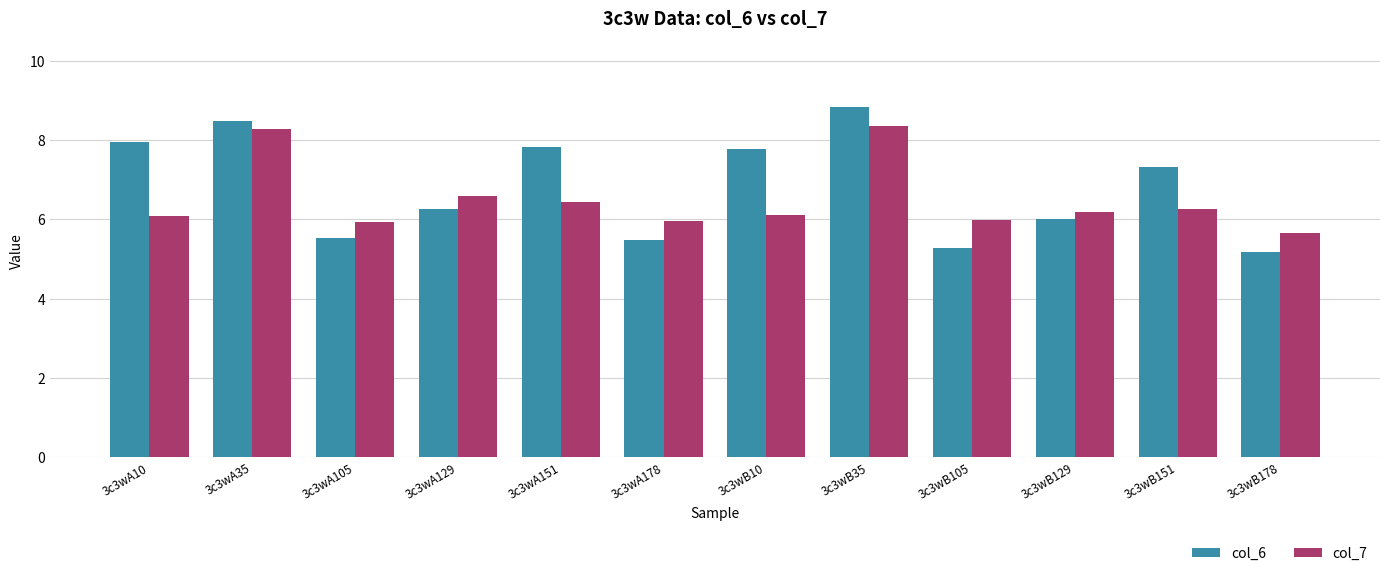

Rank the series at 3c3wA10 from lowest to highest value.

col_7, col_6